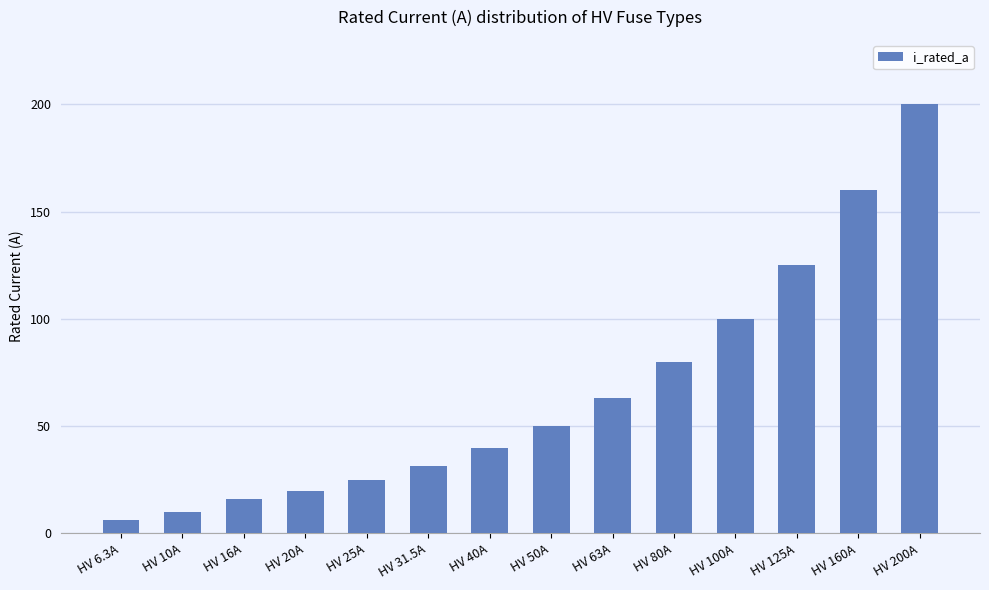

What is the label of the 14th bar from the right?

HV 6.3A